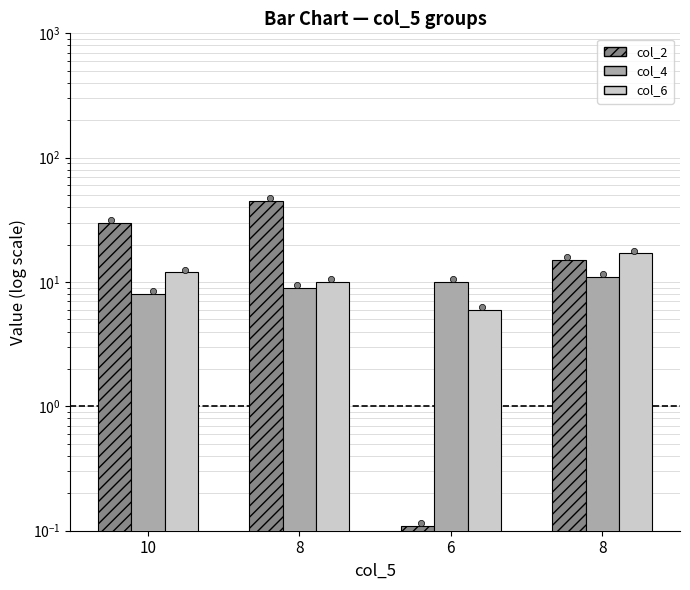

Which series has the widest spread of Y values?

col_2